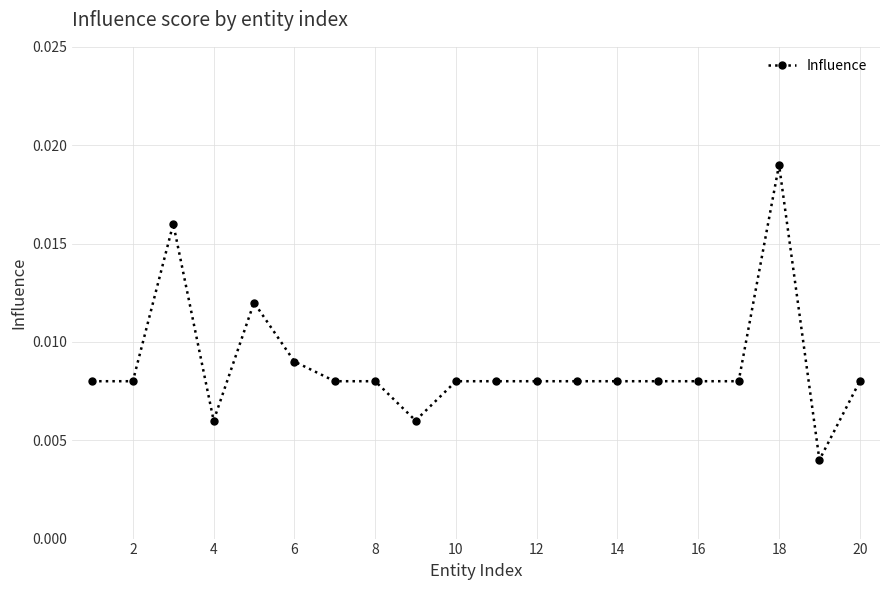

How many values are between 0 and 1?

20